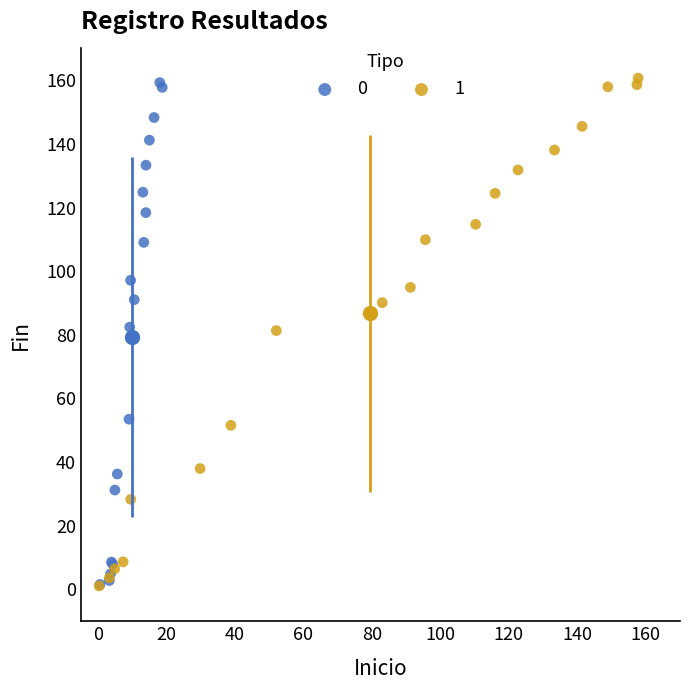

What are all the series names shown in the legend?

0, 1